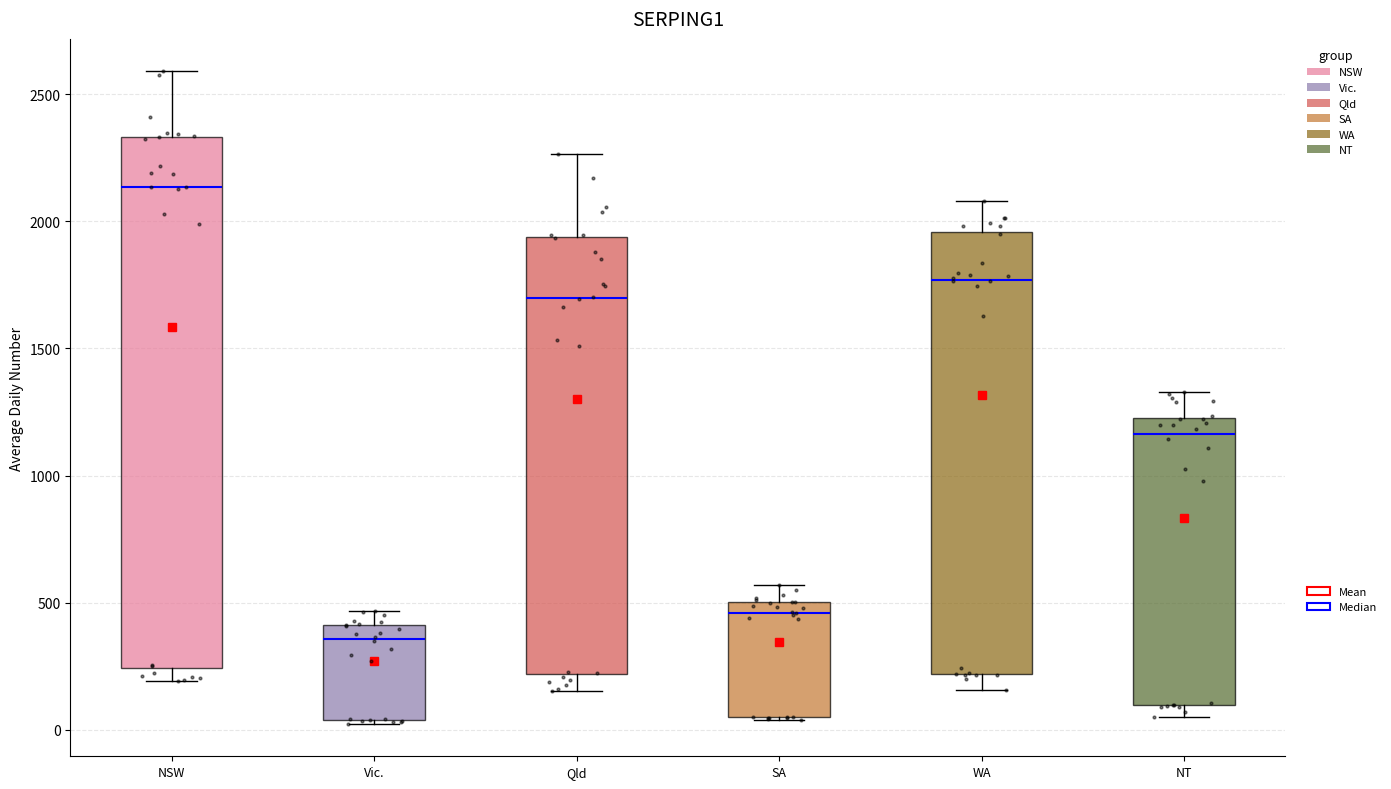

Where is the upper edge of the box for Qld on the y-axis? The values are not printed on the chart, so give them approximately, as read against the axis.

1950